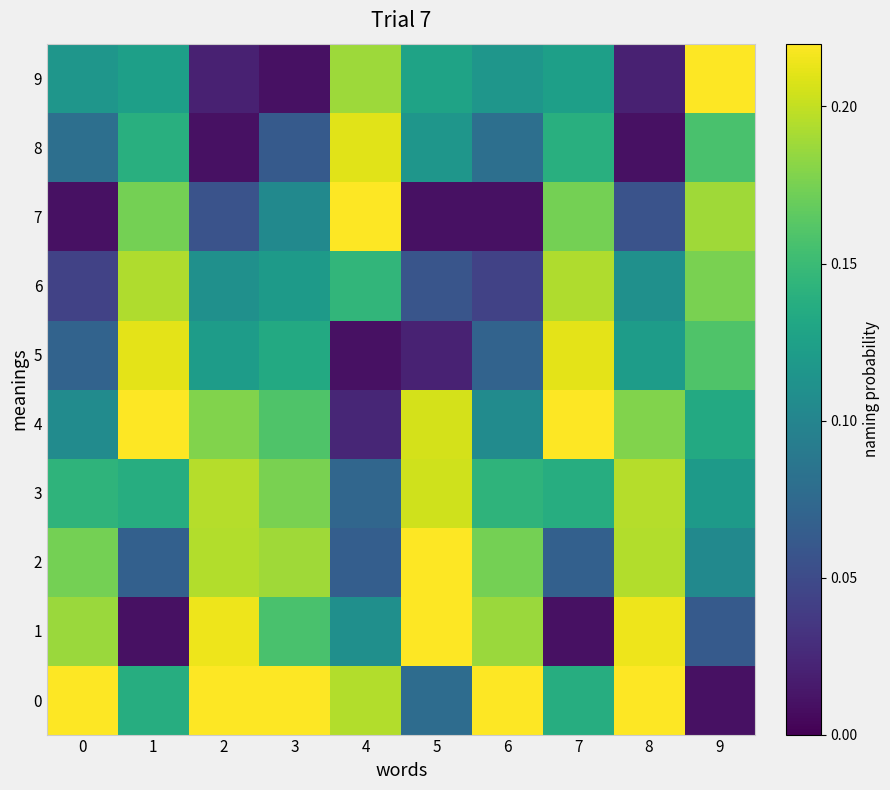

Reading right to left, what are all the values shown in this chart?

0: 9=0.0	8=0.2	7=0.1	6=0.2	5=0.1	4=0.2	3=0.2	2=0.2	1=0.1	0=0.2
1: 9=0.1	8=0.2	7=0.0	6=0.2	5=0.2	4=0.1	3=0.2	2=0.2	1=0.0	0=0.2
2: 9=0.1	8=0.2	7=0.1	6=0.2	5=0.2	4=0.1	3=0.2	2=0.2	1=0.1	0=0.2
3: 9=0.1	8=0.2	7=0.1	6=0.1	5=0.2	4=0.1	3=0.2	2=0.2	1=0.1	0=0.1
4: 9=0.1	8=0.2	7=0.2	6=0.1	5=0.2	4=0.0	3=0.2	2=0.2	1=0.2	0=0.1
5: 9=0.2	8=0.1	7=0.2	6=0.1	5=0.0	4=0.0	3=0.1	2=0.1	1=0.2	0=0.1
6: 9=0.2	8=0.1	7=0.2	6=0.0	5=0.1	4=0.1	3=0.1	2=0.1	1=0.2	0=0.0
7: 9=0.2	8=0.1	7=0.2	6=0.0	5=0.0	4=0.2	3=0.1	2=0.1	1=0.2	0=0.0
8: 9=0.2	8=0.0	7=0.1	6=0.1	5=0.1	4=0.2	3=0.1	2=0.0	1=0.1	0=0.1
9: 9=0.2	8=0.0	7=0.1	6=0.1	5=0.1	4=0.2	3=0.0	2=0.0	1=0.1	0=0.1